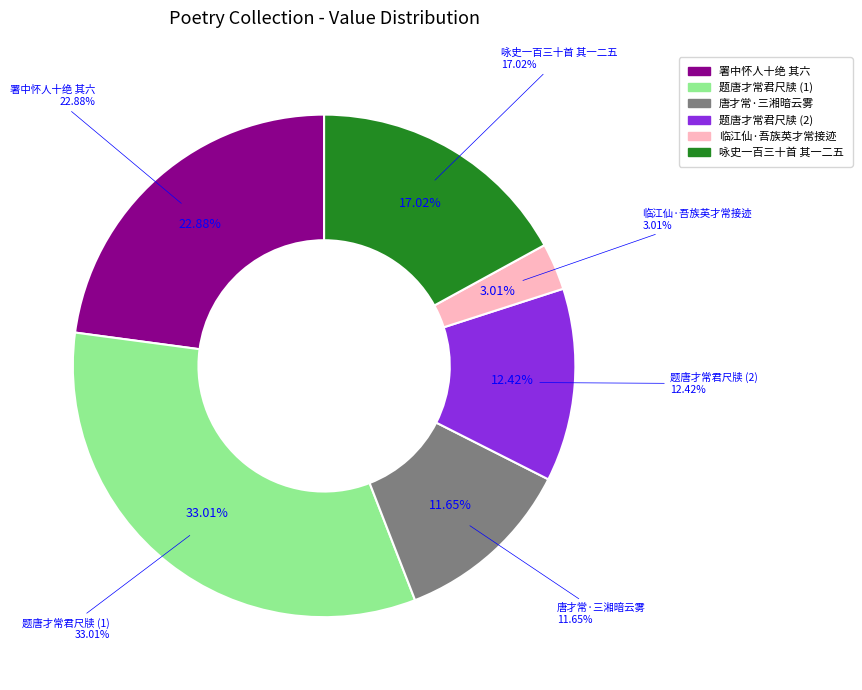

Does 临江仙·吾族英才常接迹 account for over 50% of the chart?

No